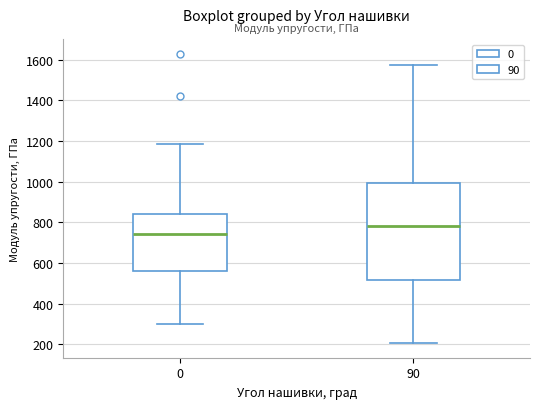

Reading left to right, read every box against the y-axis: the position of its median line, the range the box covers, and the ends of its whiskers. The values are not printed on the chart, so give them approximately, as read against the axis.

0: median 740, box 560 to 840, whiskers 300 to 1180
90: median 780, box 520 to 1000, whiskers 200 to 1580